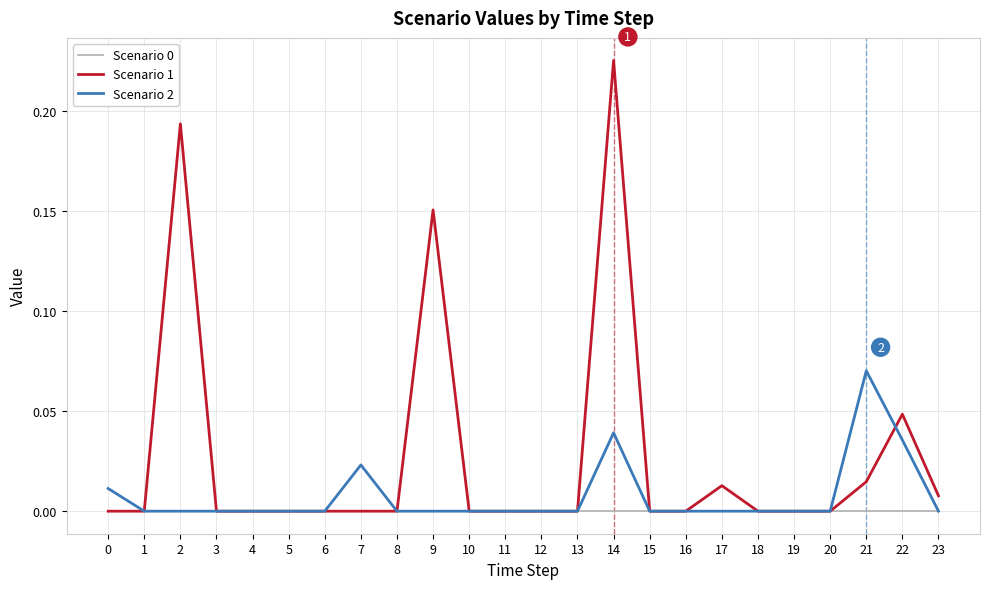

At which category is the sum across all series the highest?

14